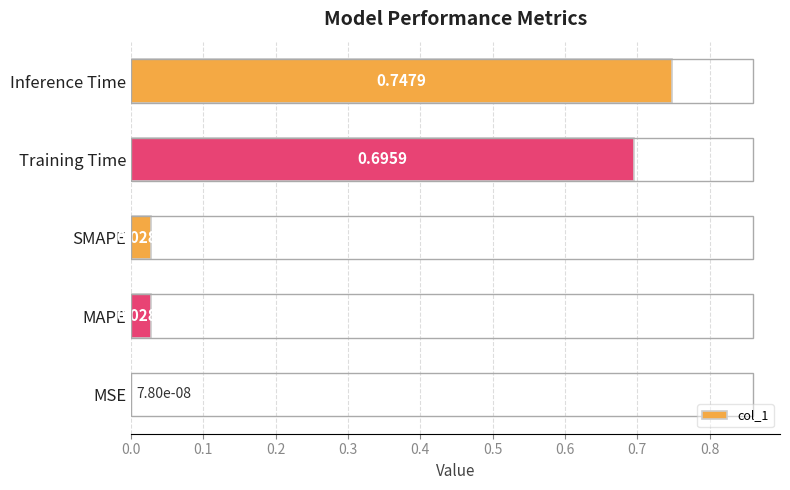

Which label corresponds to the largest value in the chart?

Inference Time